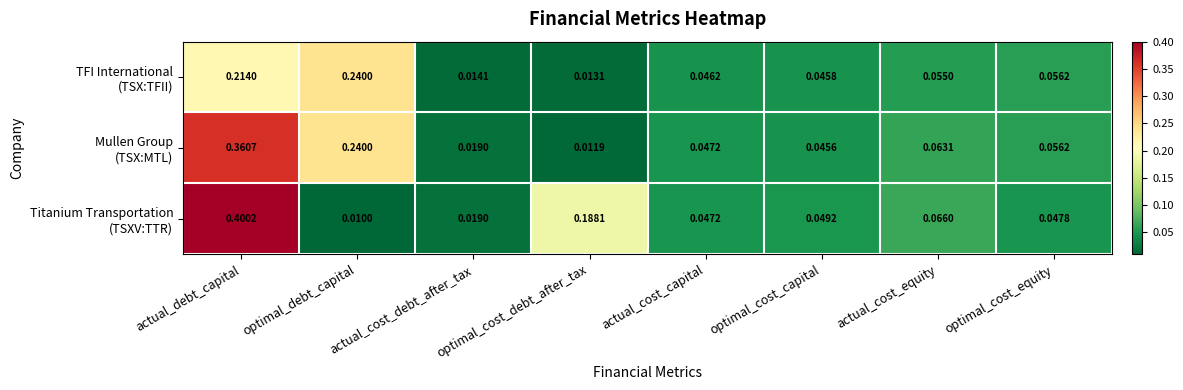

At which category is the sum across all series the highest?

actual_debt_capital